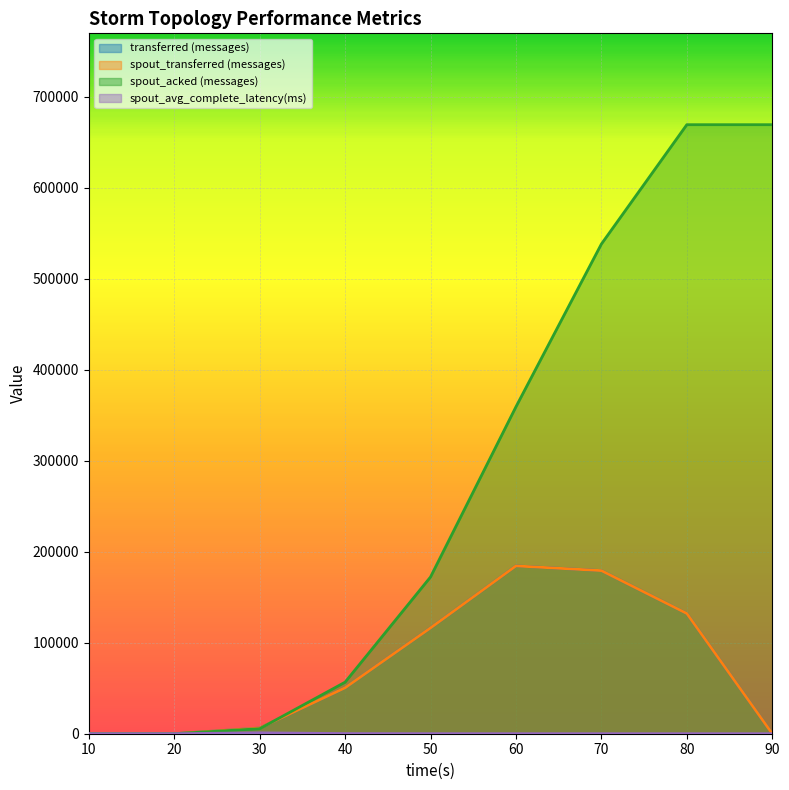

What is the difference between the maximum and minimum values in the spout_avg_complete_latency(ms) series?

977.4